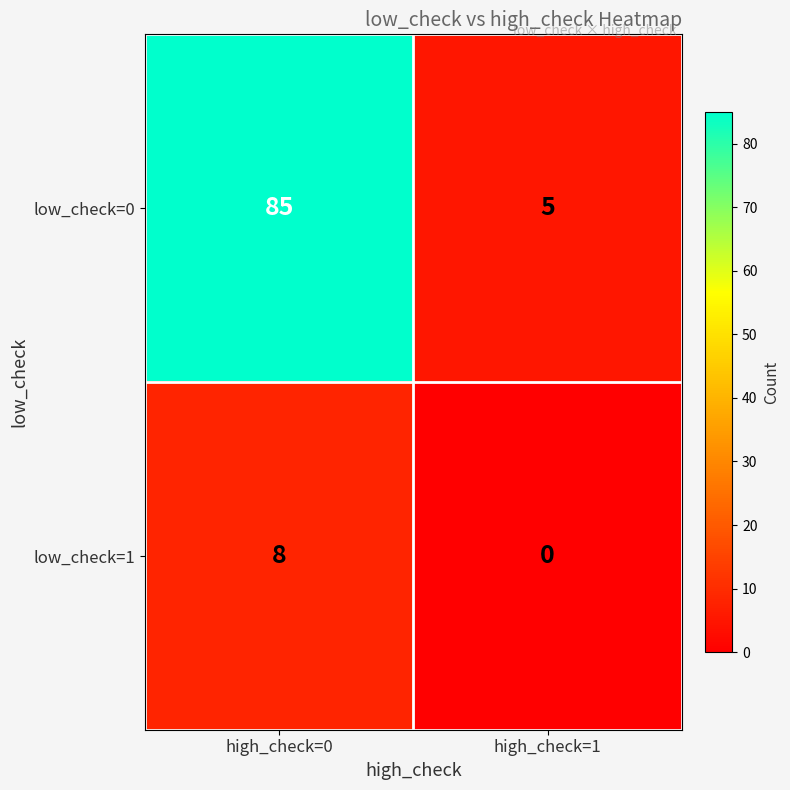

How many series are shown in this chart?

2